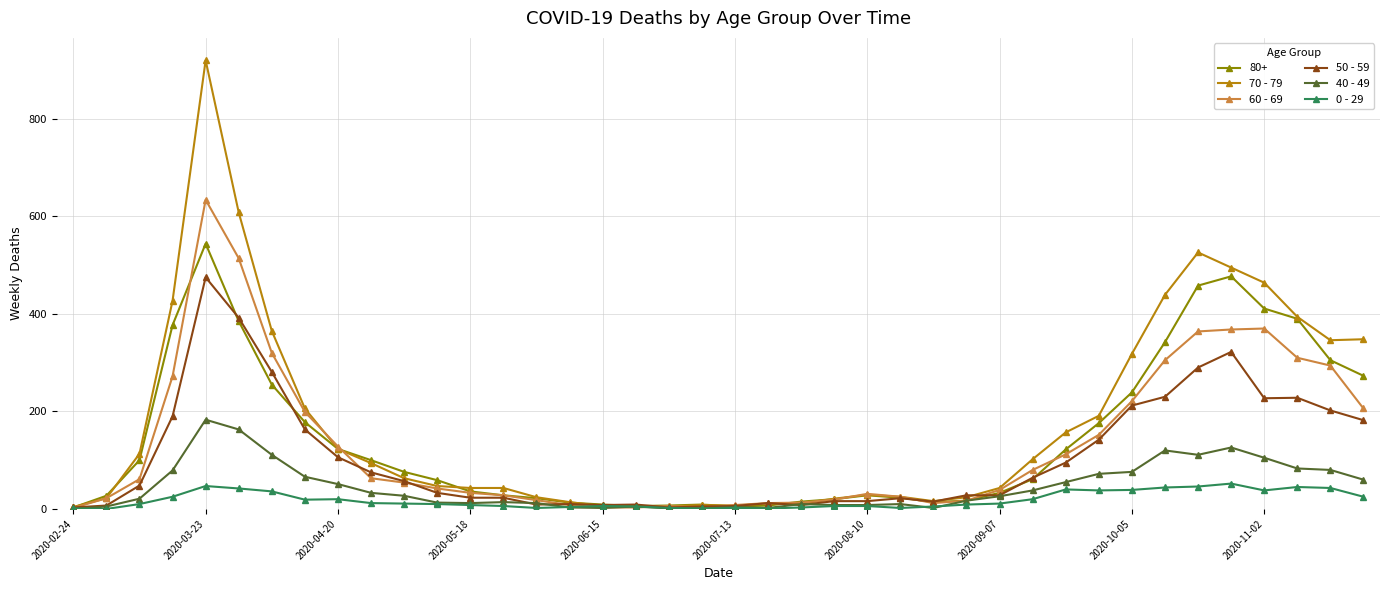

True or false: 60 - 69 has more than 2 interior local peaks.

True